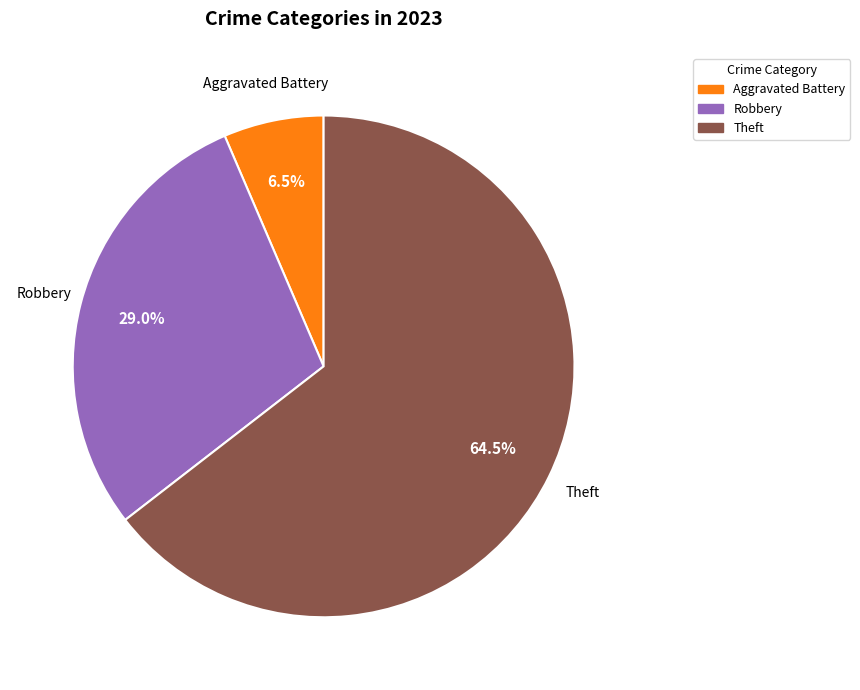

Is there any slice that represents more than half of the pie?

Yes